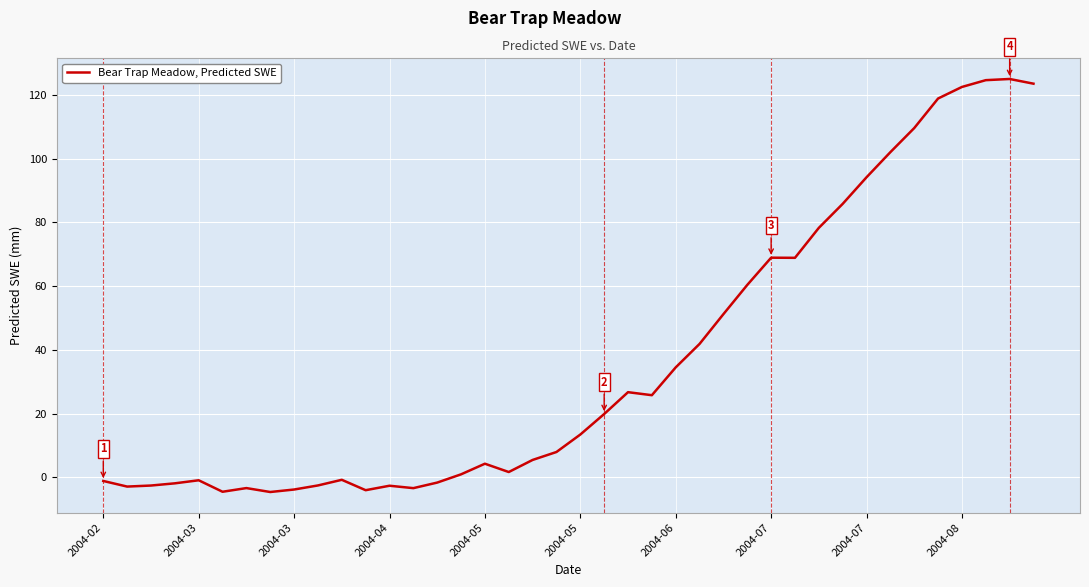

What is the difference between the maximum and minimum values?

129.5